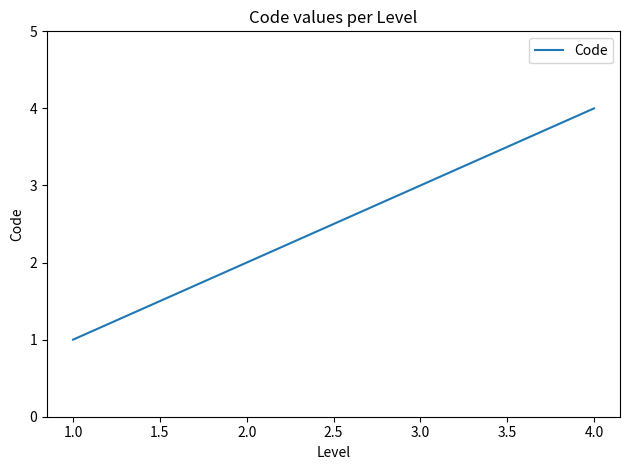

Which has a higher value, 1.0 or 3.0?

3.0